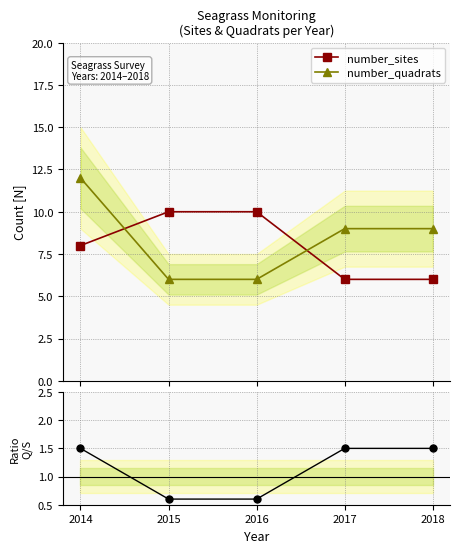

At 2015, list the series in order from smallest to largest.

quadrats / sites, number_quadrats, number_sites